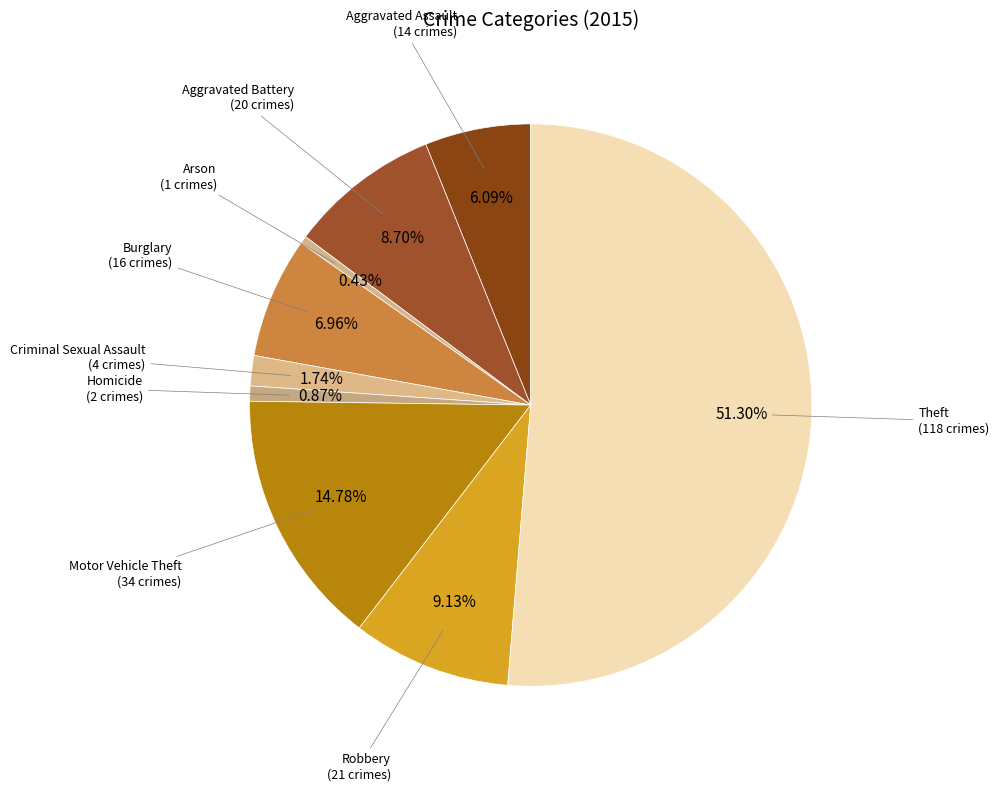

How many slices are in this pie chart?

9